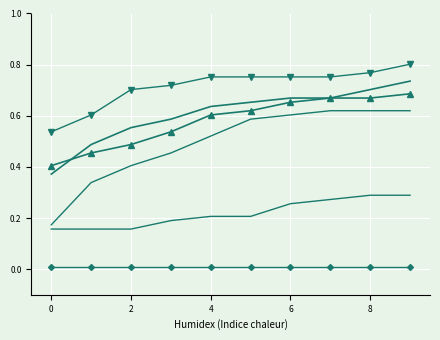

How many series are shown in this chart?

6